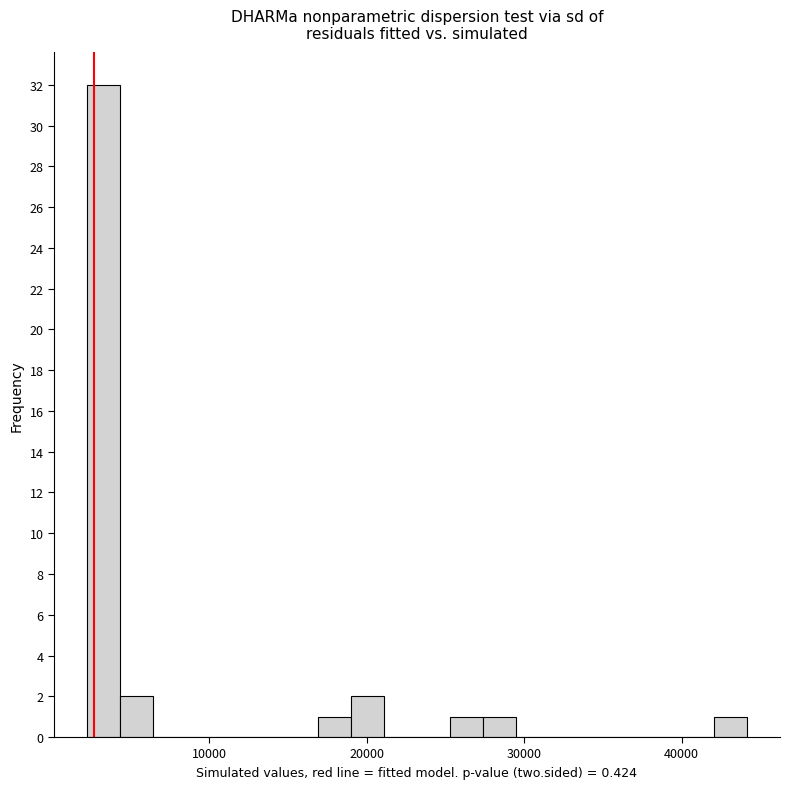

Around what value on the x-axis is the tallest bar? Give the approximate position of its centre, as read against the axis.

3000